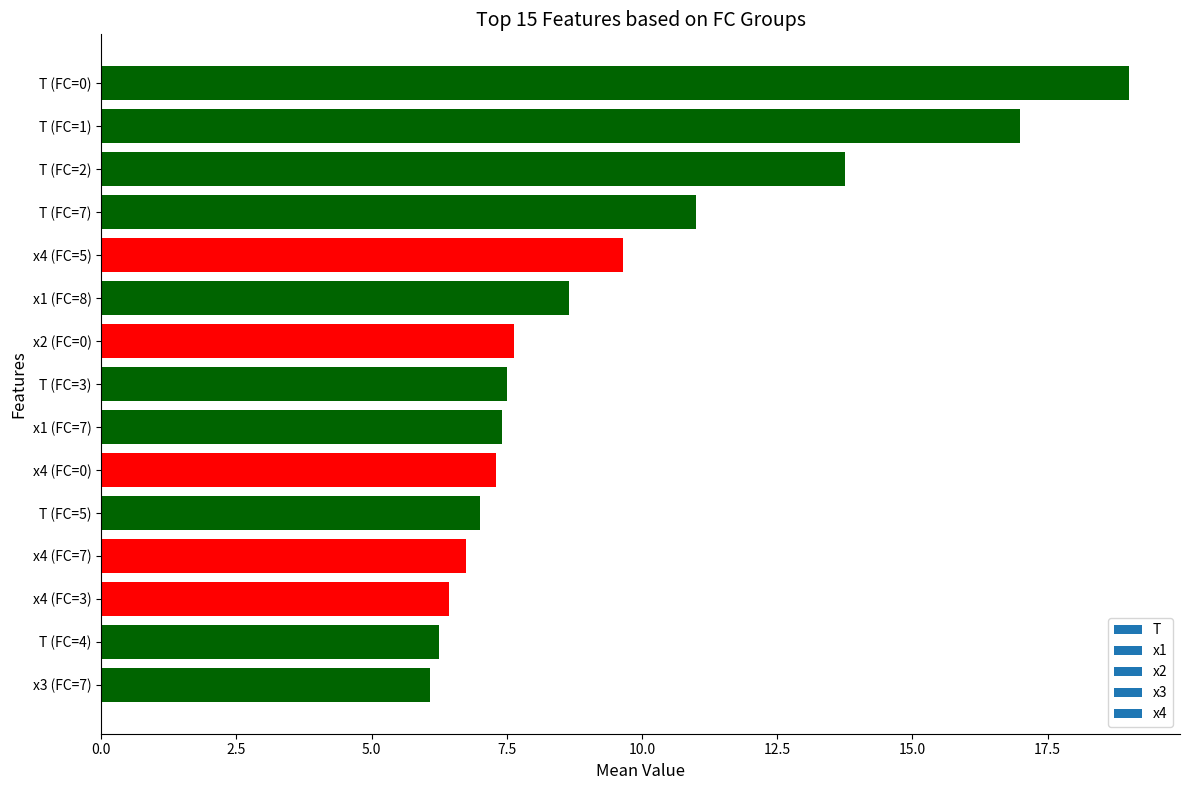

What is the sum of the values at T (FC=0) and x1 (FC=8)?

27.6